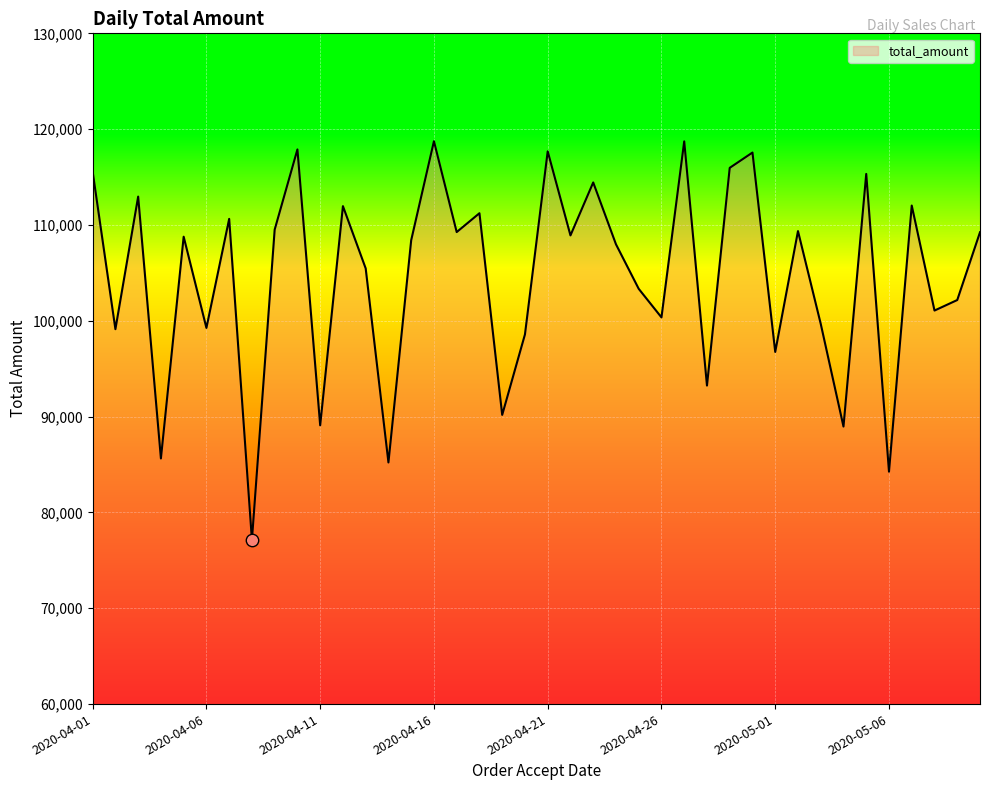

What is the difference between the maximum and minimum values?

41622